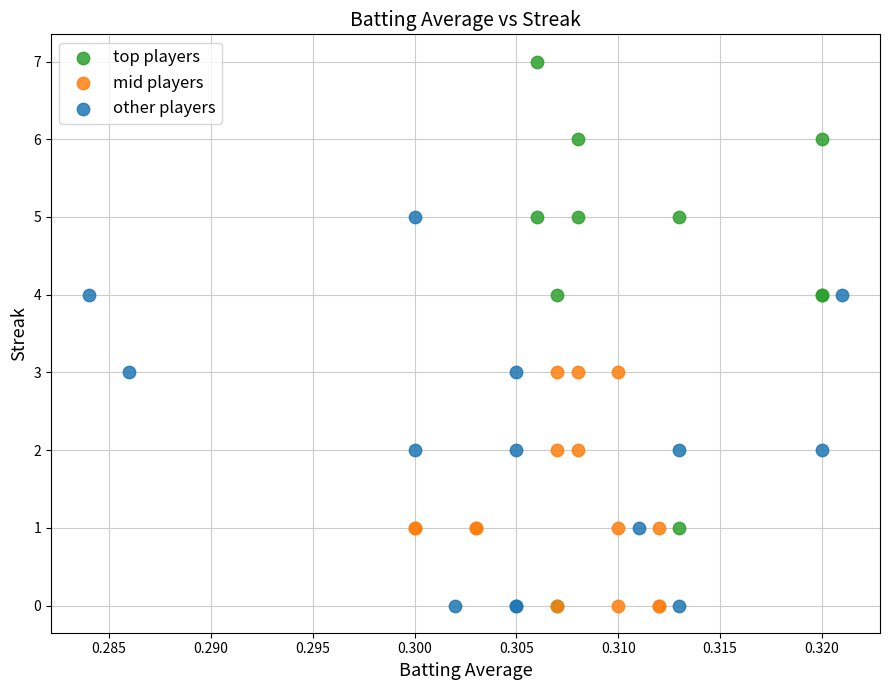

Which series contains the highest Y value?

top players